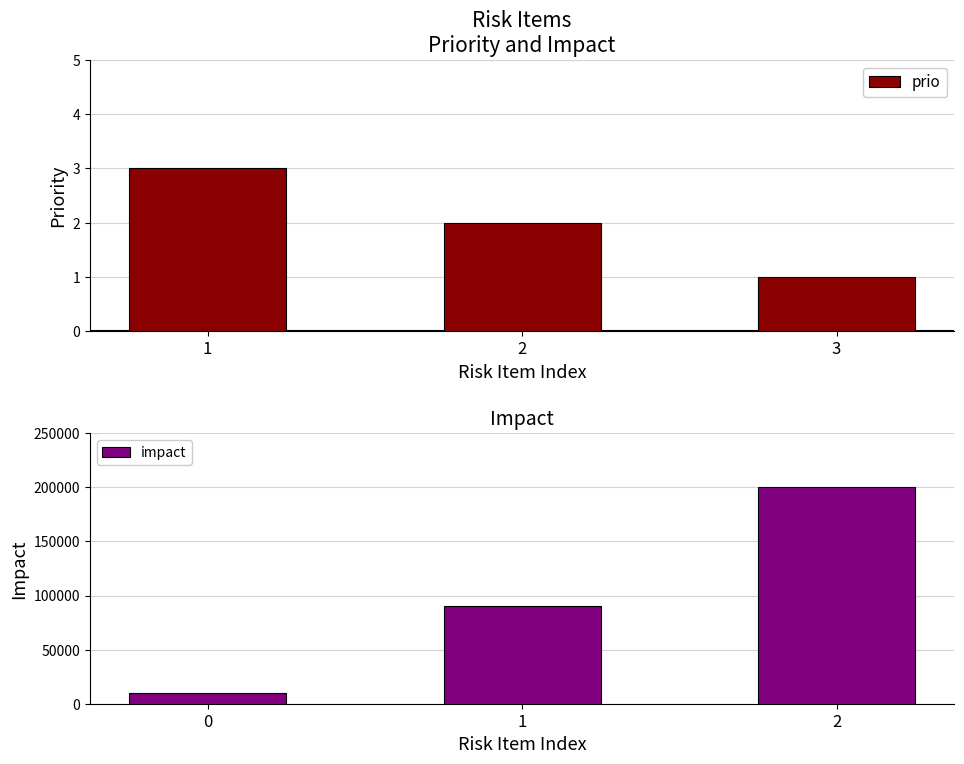

Which series has the largest total across all categories?

impact